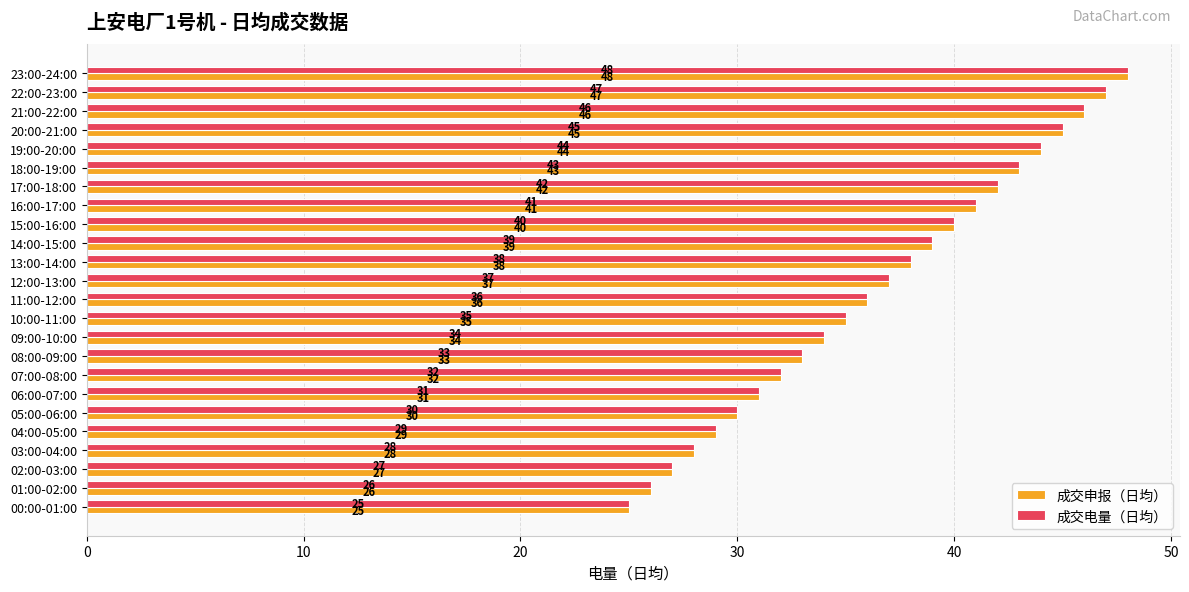

At which category is the sum across all series the highest?

23:00-24:00